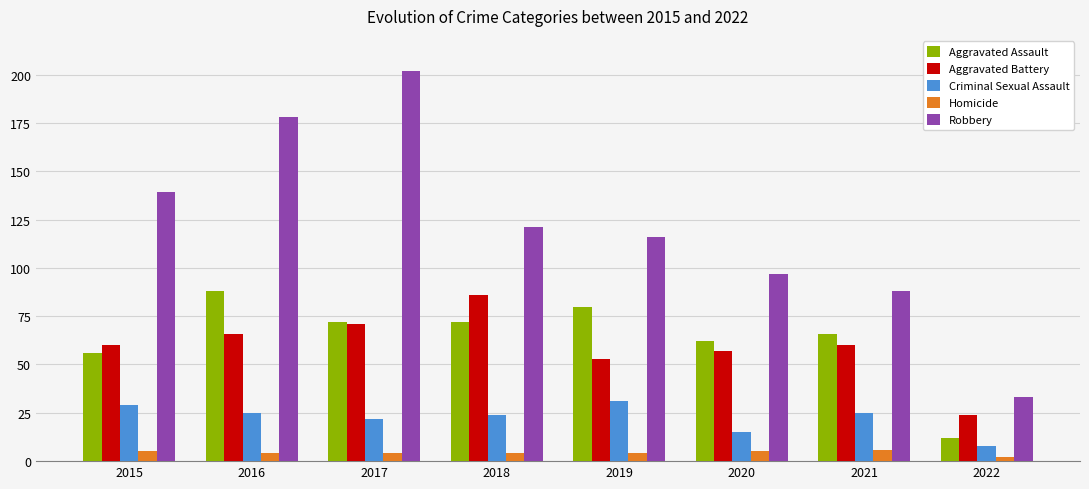

The value of Homicide at 2018 is 4. True or false?

True